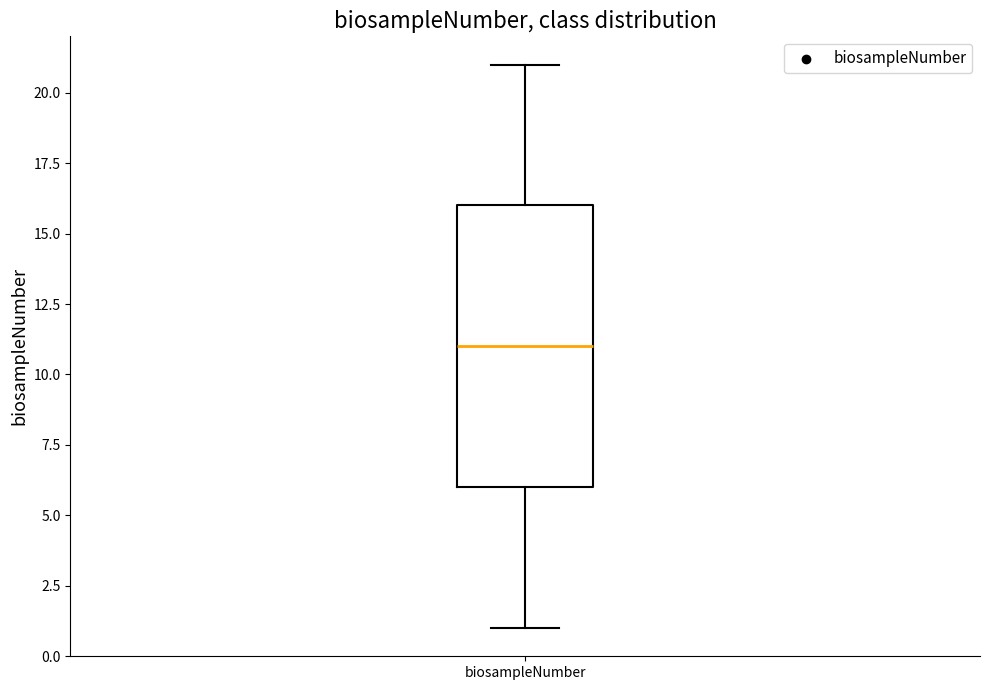

Read this box plot against the y-axis: the position of the median line, the range covered by the box, and the ends of both whiskers. The values are not printed on the chart, so give them approximately, as read against the axis.

median 11, box 6 to 16, whiskers 1 to 21